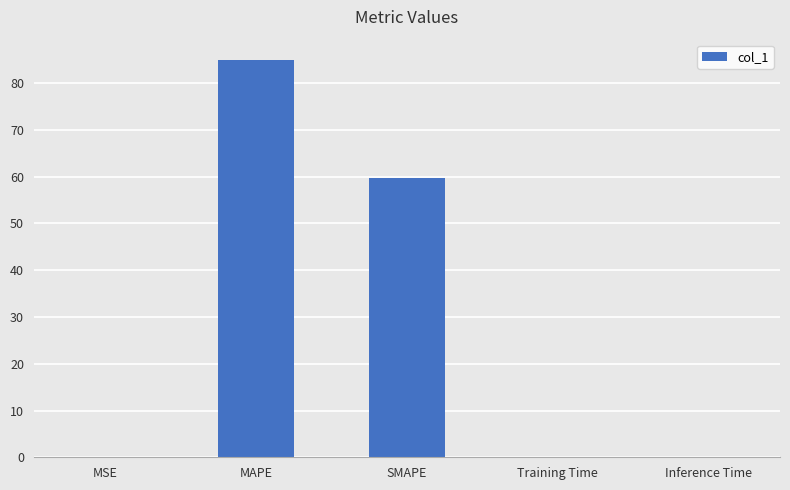

How many data points does each series have?

5